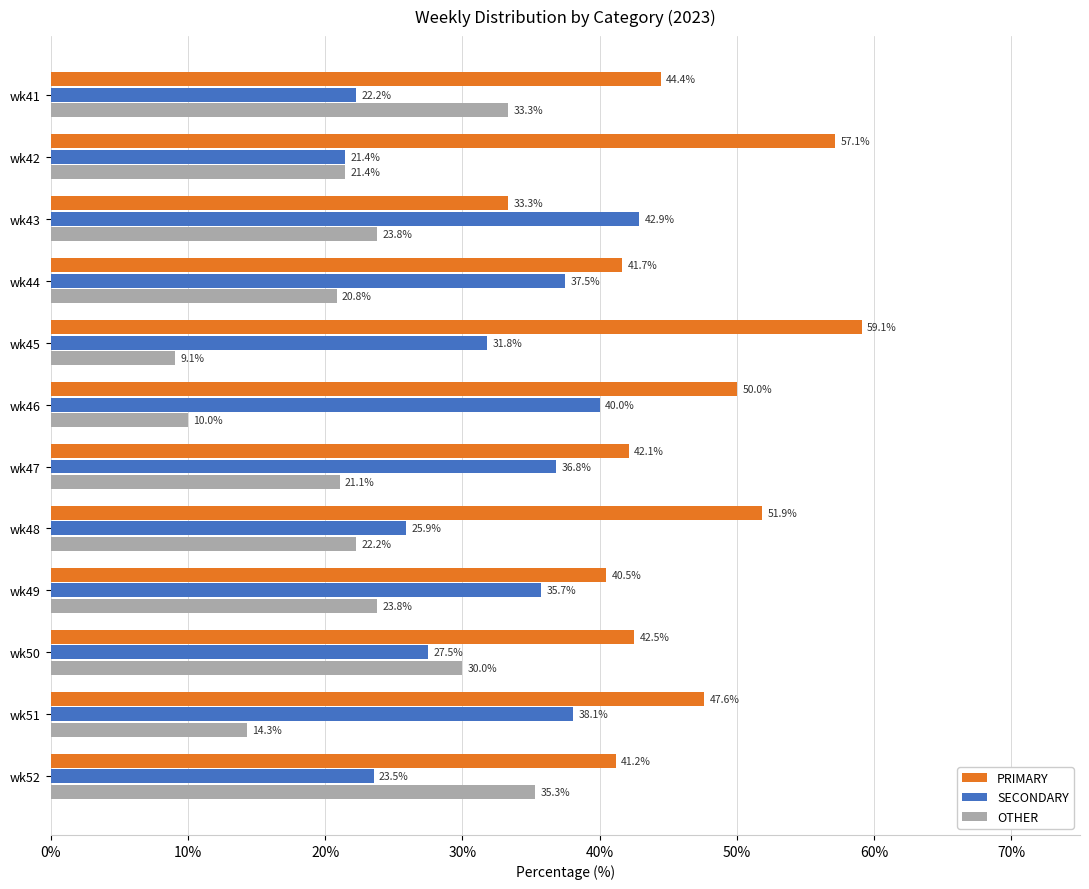

What is the total value across all series at wk49?

100.0